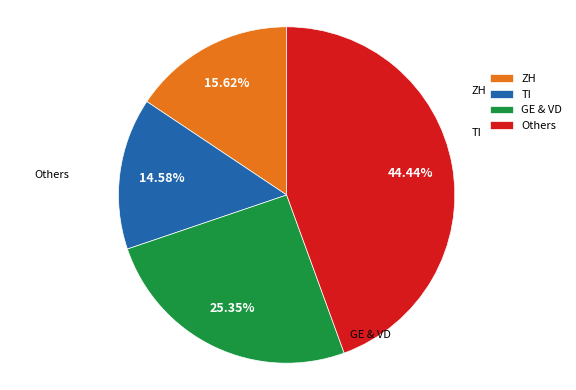

Is the sum of Others and GE & VD greater than half?

Yes